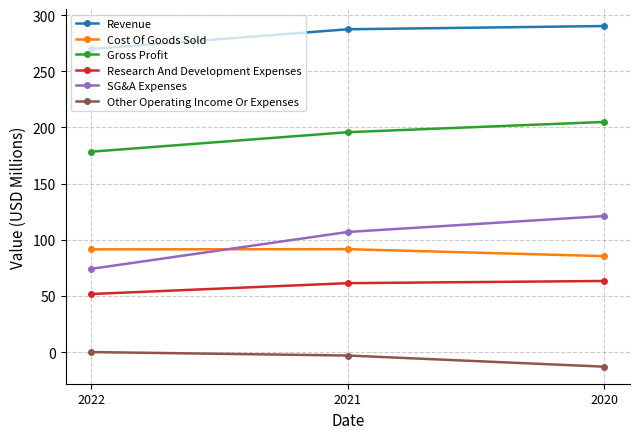

What is the minimum value shown in the chart?

-13.0